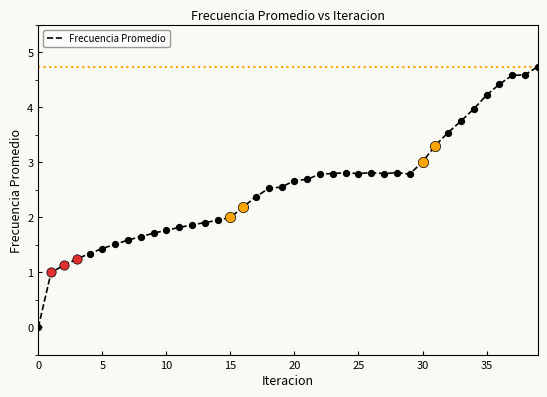

What is the difference between the maximum and minimum values?

4.7